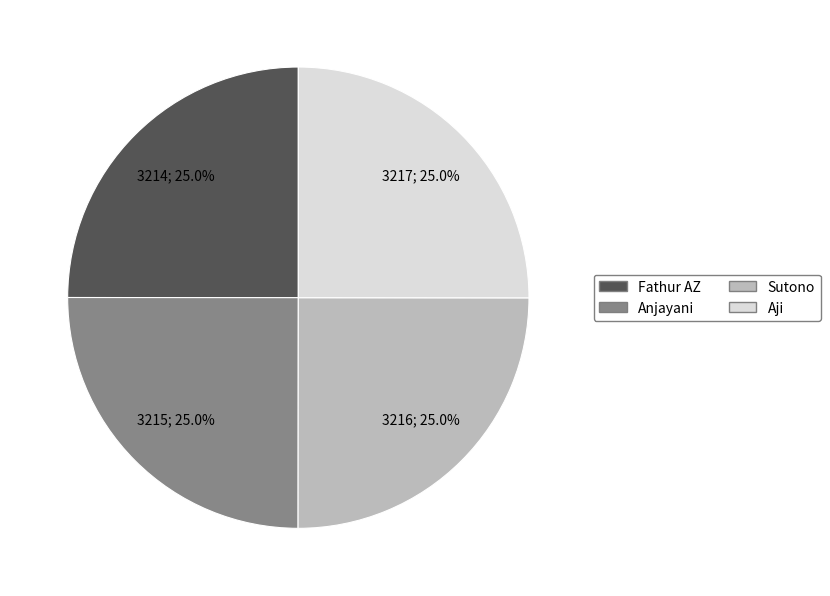

What percentage is NOT represented by Fathur AZ?

75.0%